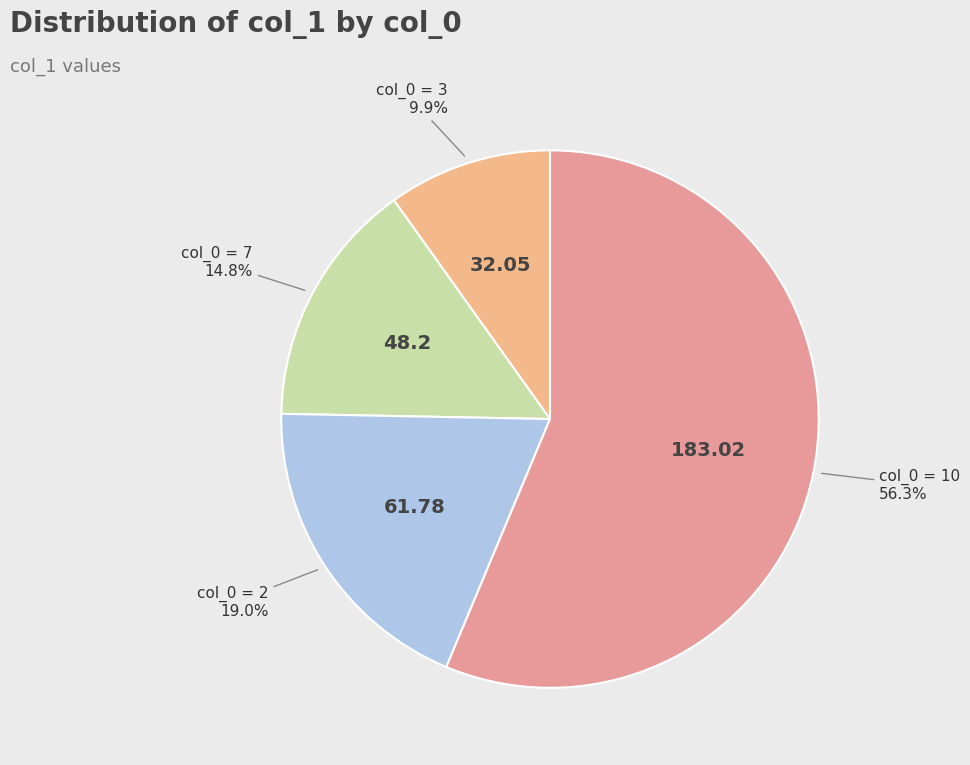

How many segments does this pie chart have?

4